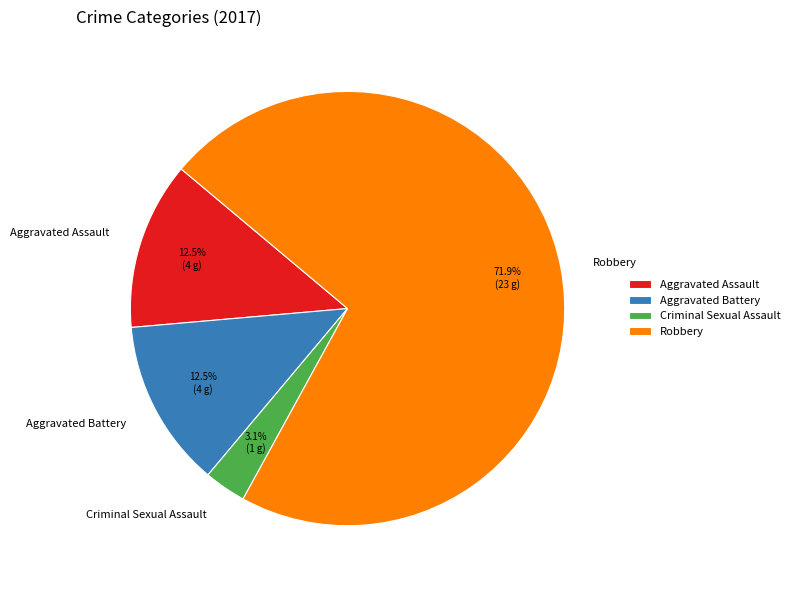

Which slice is the largest?

Robbery